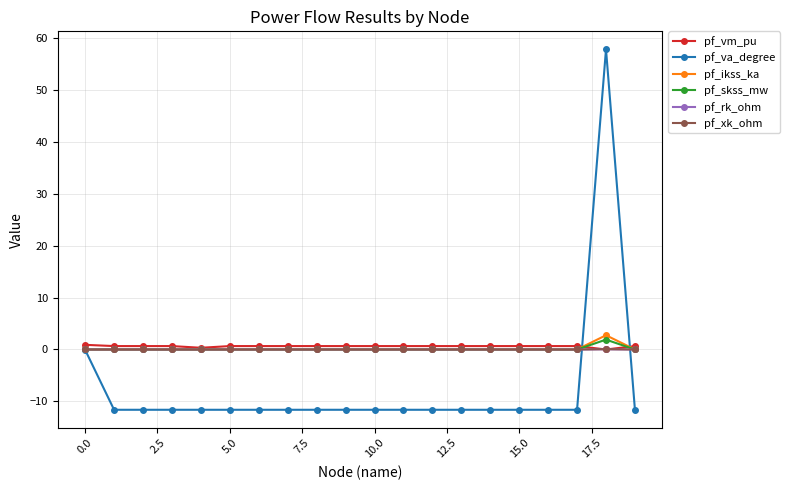

Which series has the largest range (max minus min)?

pf_va_degree